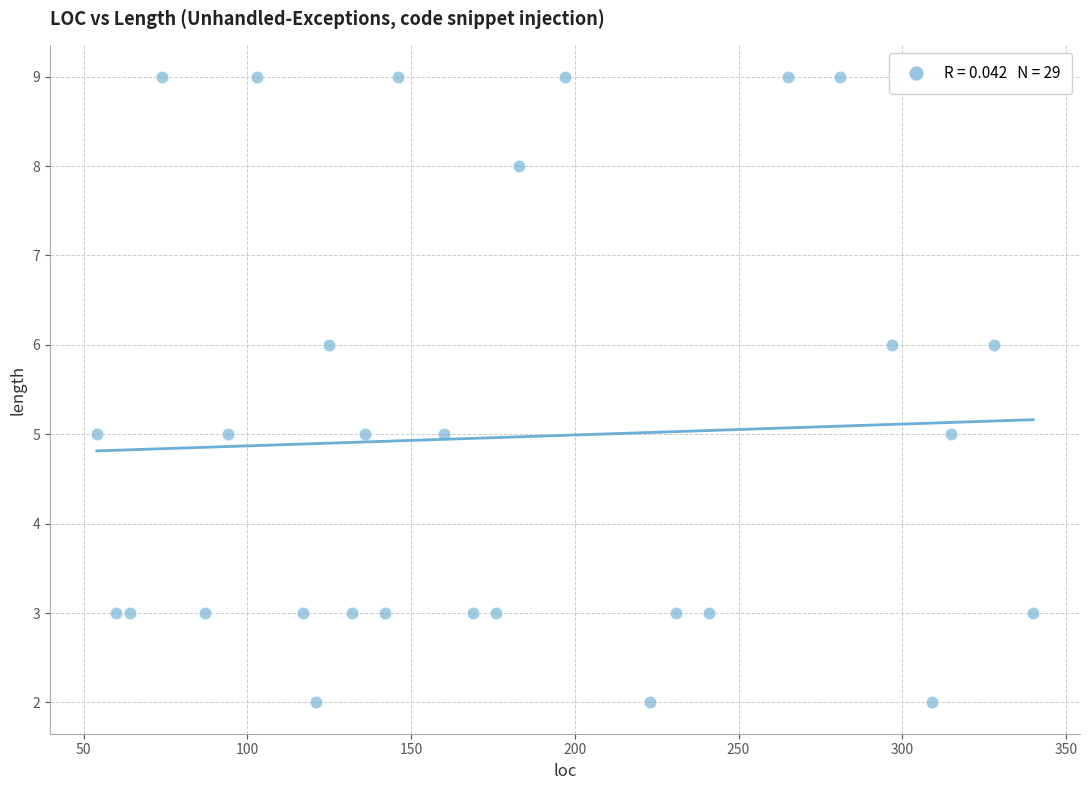

What is the range of Y values (max minus min)?

7